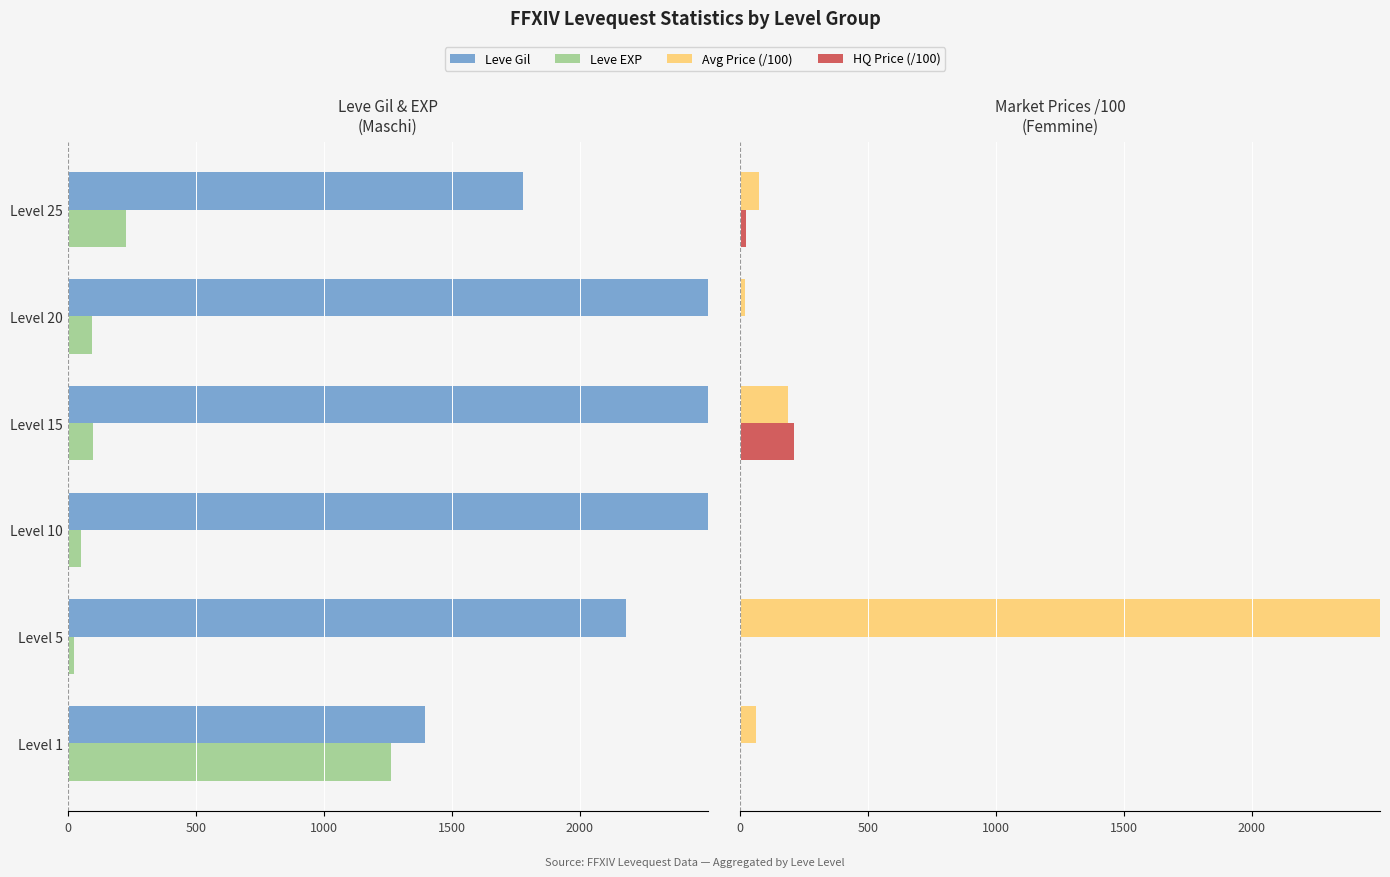

Between Level 10 and Level 25, which series saw the biggest shift?

Leve Gil